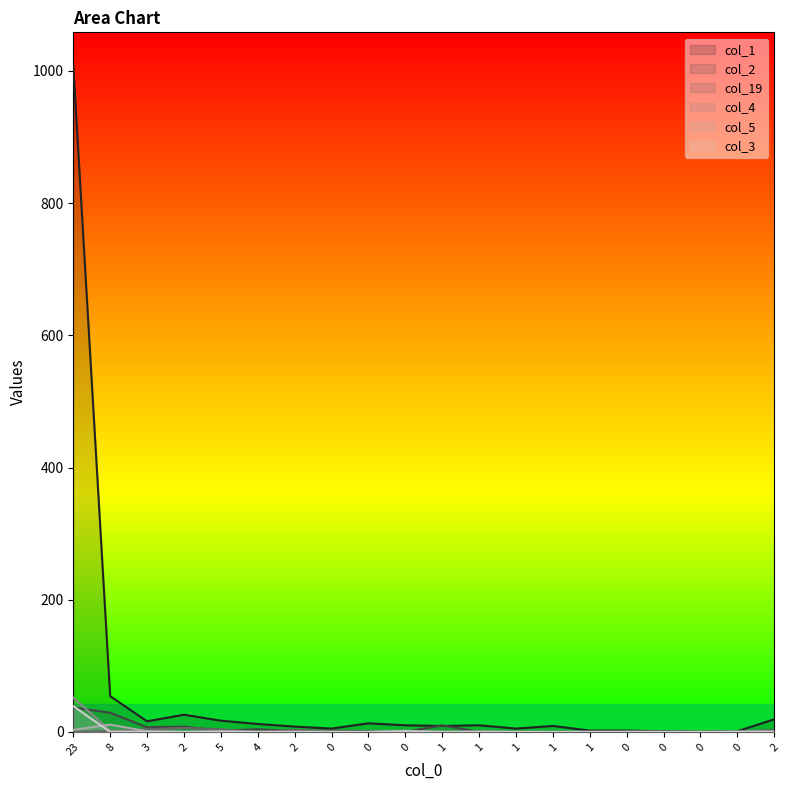

The value of col_3 at 2 is -13. True or false?

False